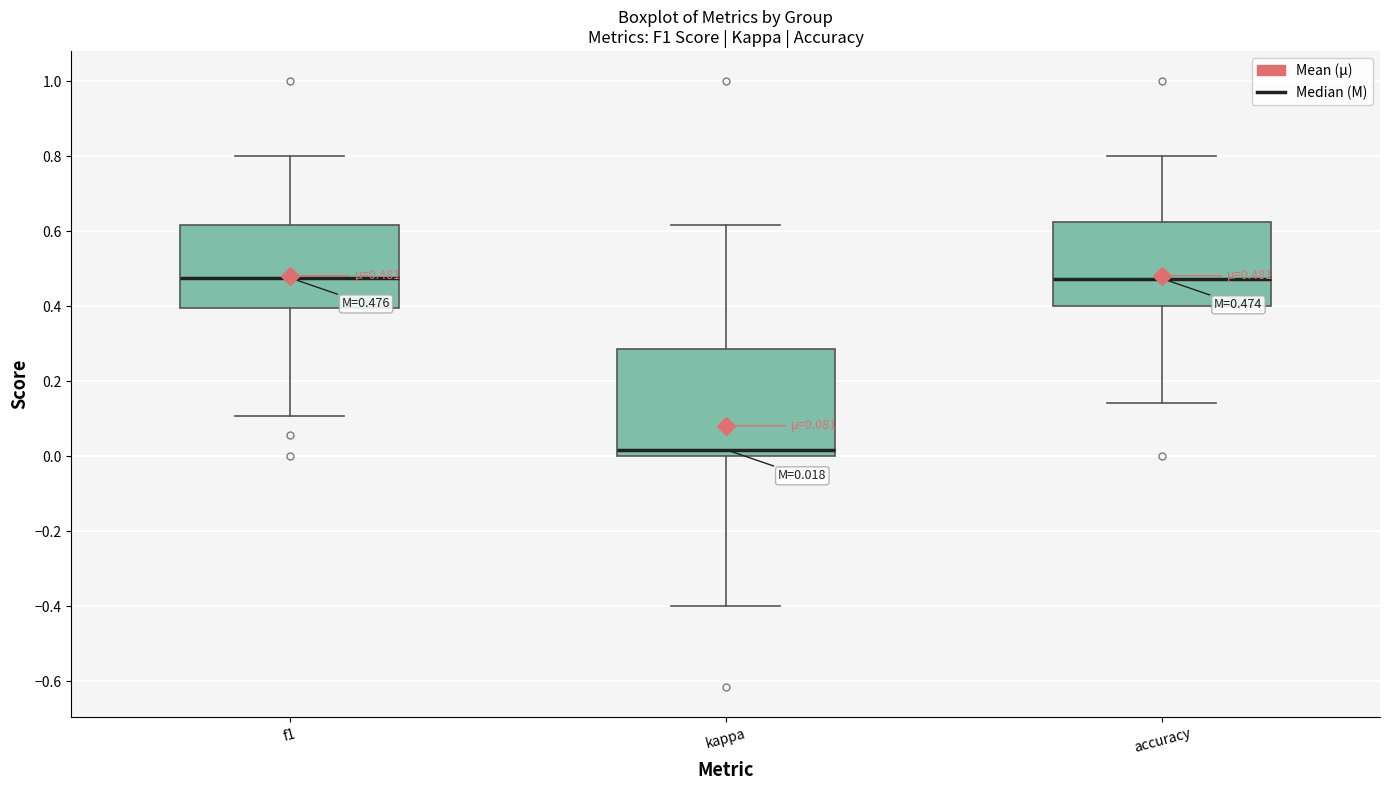

Which box is the tallest, from its lower edge to its upper edge?

kappa